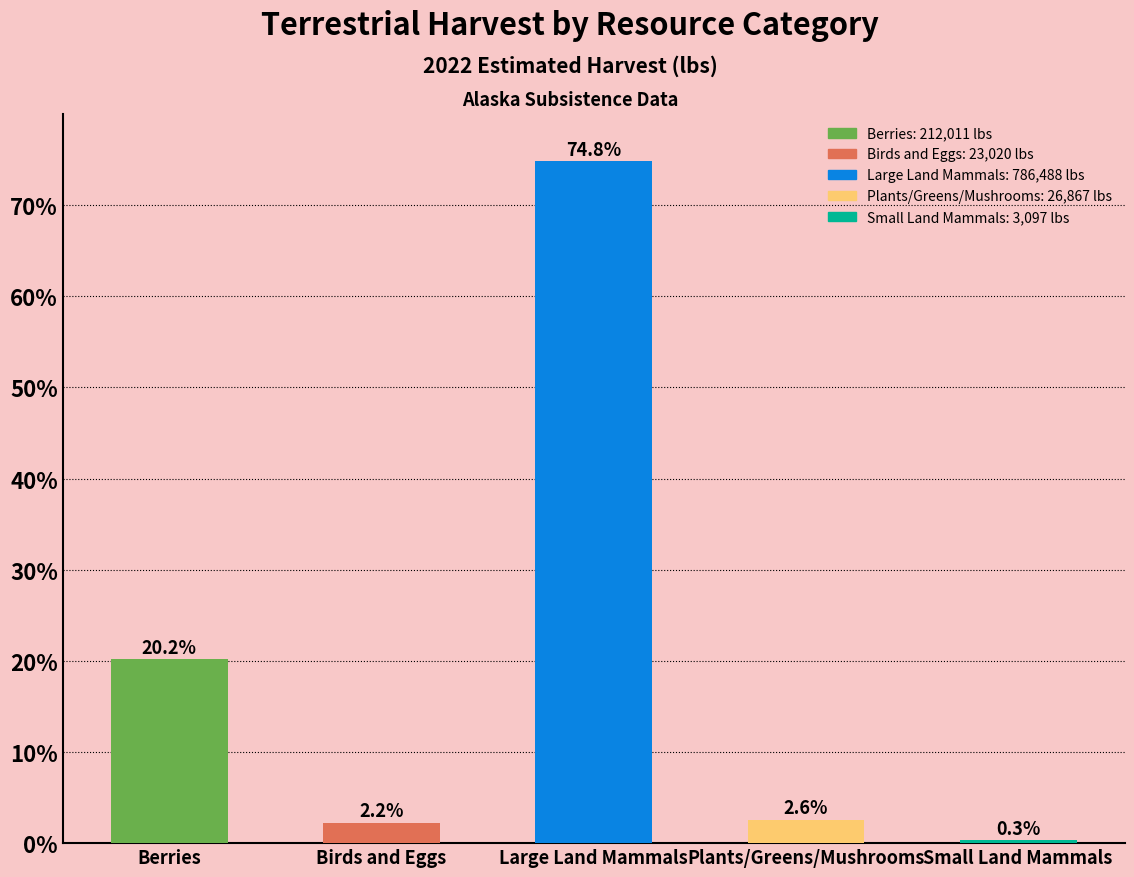

What is the smallest value displayed?

0.3